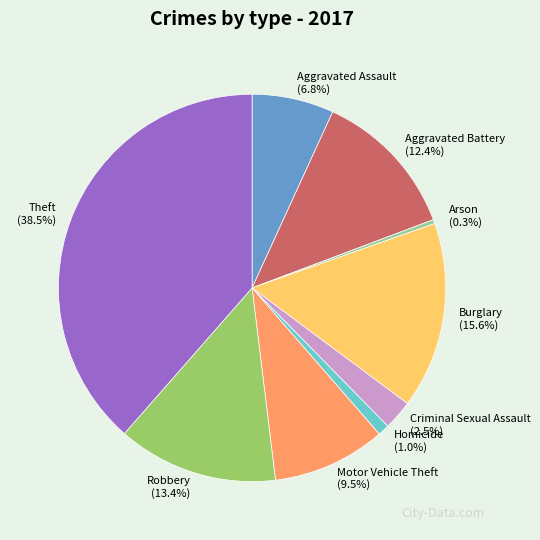

Which has a higher value, Motor Vehicle Theft or Aggravated Battery?

Aggravated Battery